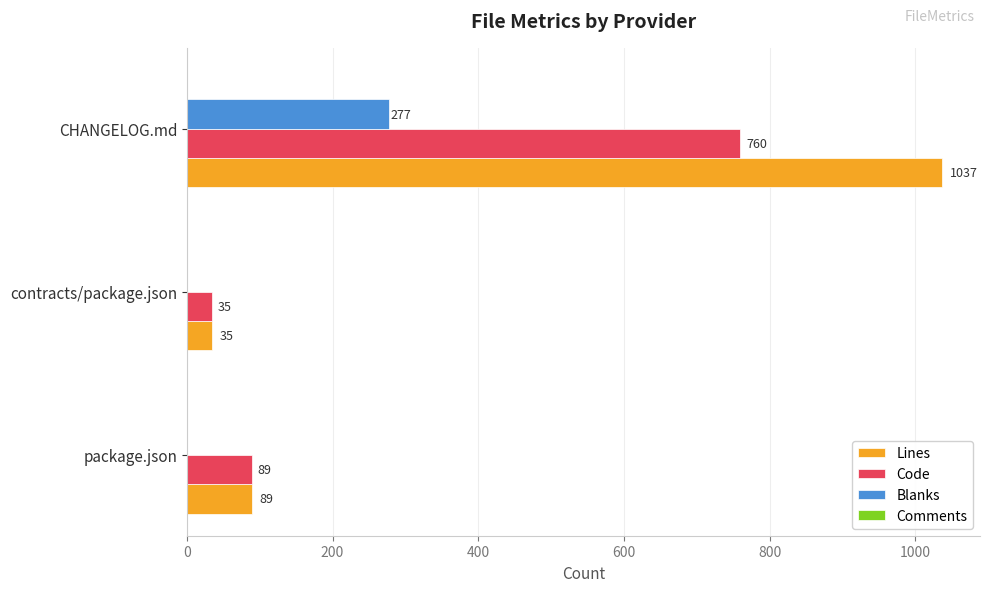

Is the value of Code at CHANGELOG.md greater than the value of Blanks at contracts/package.json?

Yes